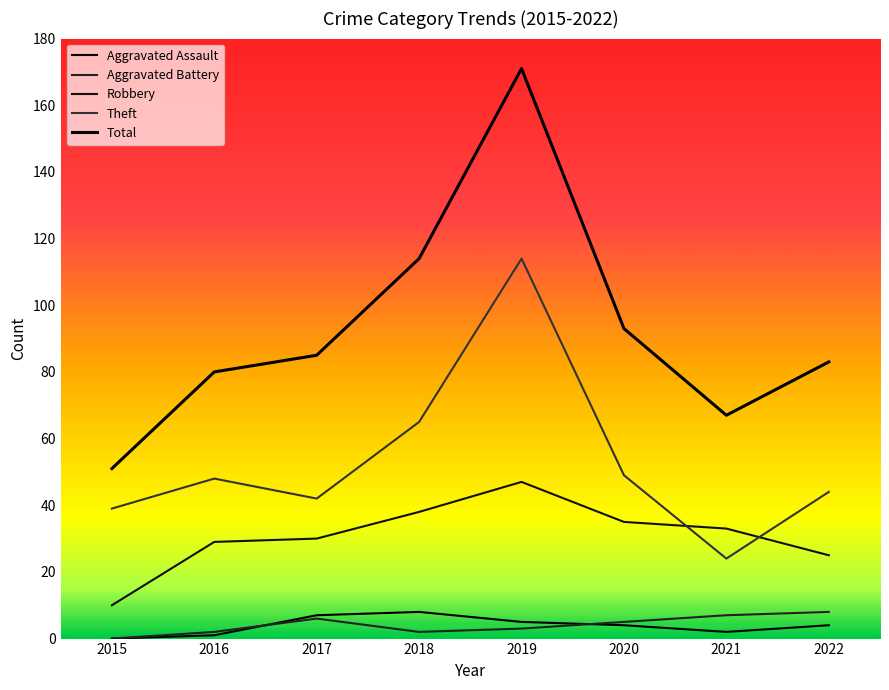

Is this an area chart (filled region under the line)?

No